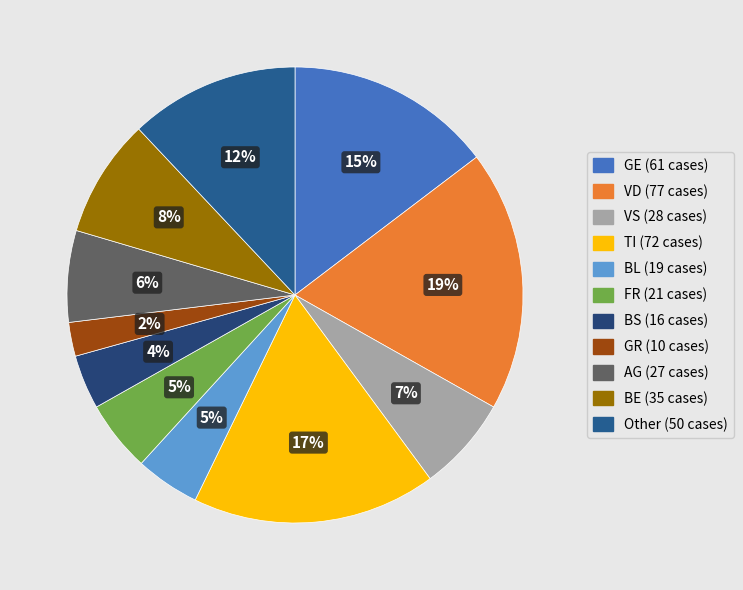

How many slices are in this pie chart?

11